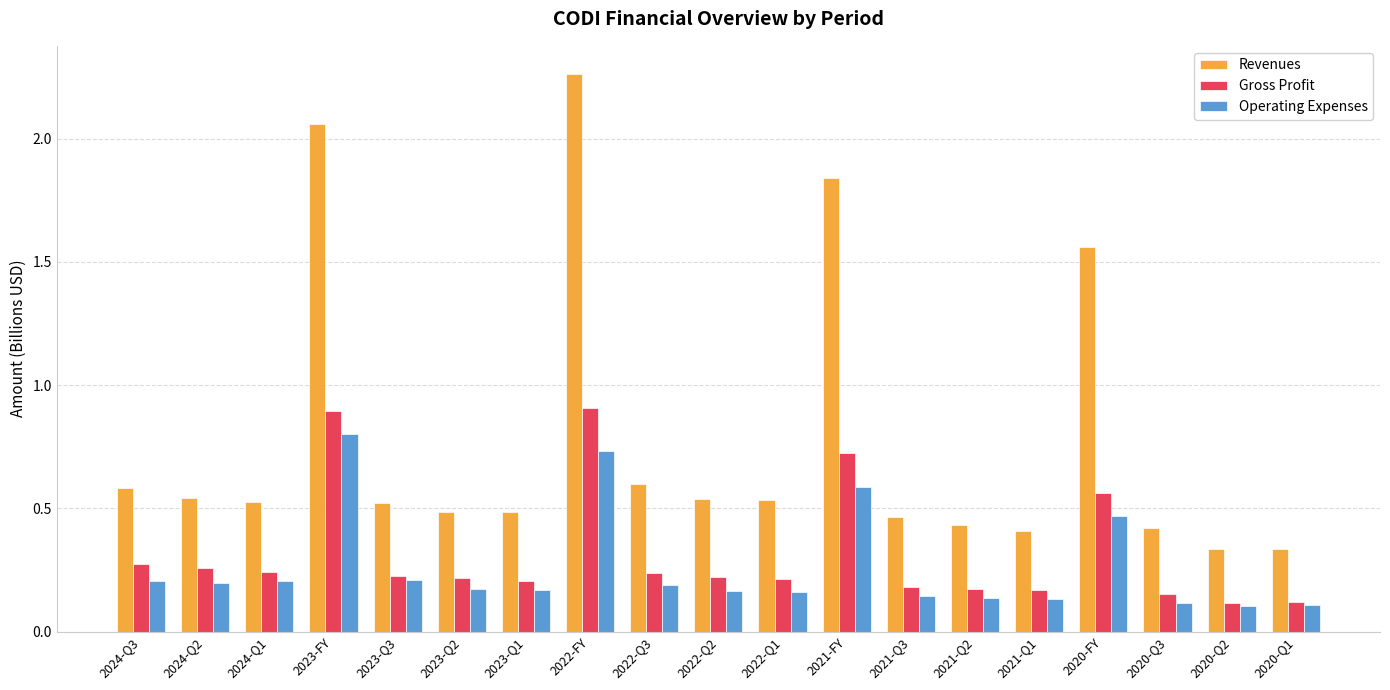

True or false: Revenues has a value of 0.5 at 2024-Q1.

True